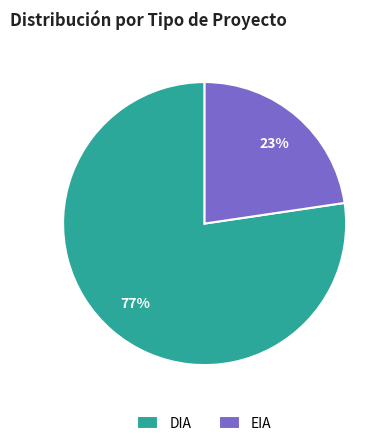

Count the number of slices in the pie.

2